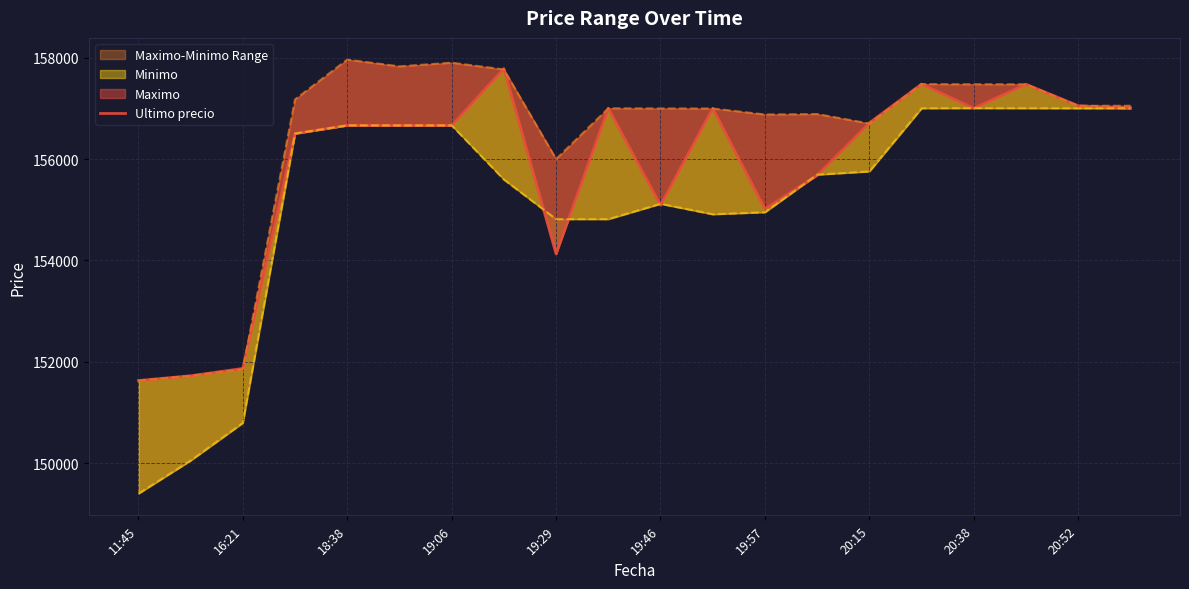

What position from the left is 13?

14